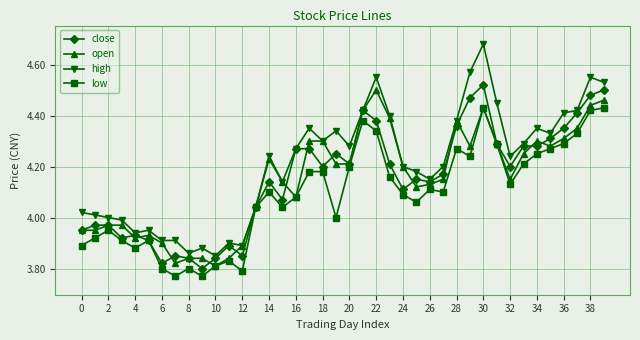

Which series has the widest spread of values?

high